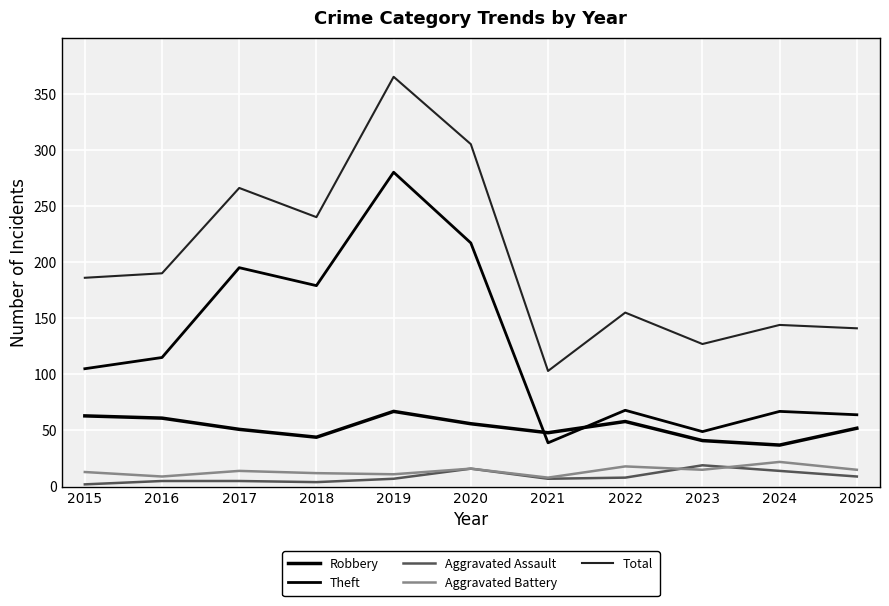

Does the chart have visible grid lines?

Yes